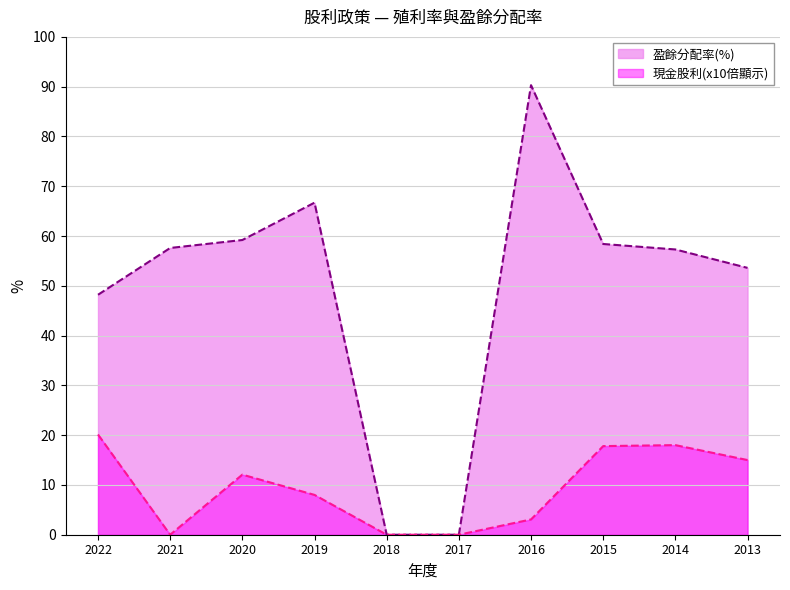

Which label corresponds to the largest value in the chart?

2016